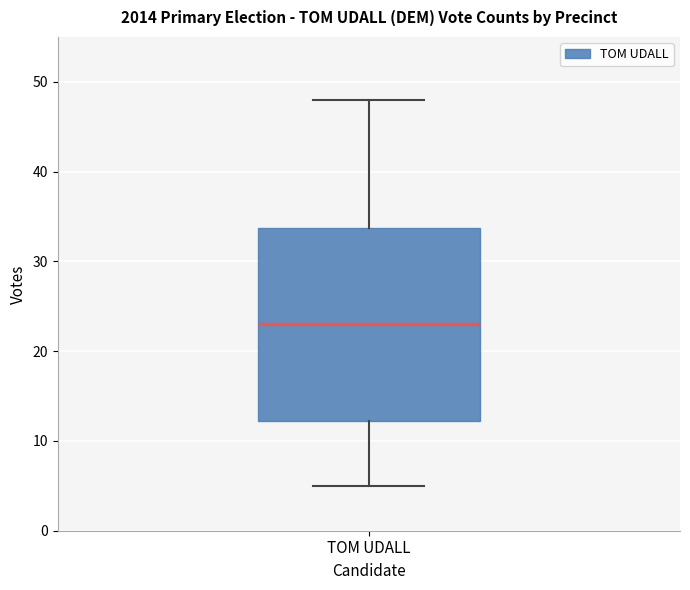

Where is the lower edge of the box for TOM UDALL on the y-axis? The values are not printed on the chart, so give them approximately, as read against the axis.

12